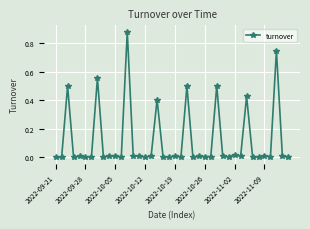

Does the chart display data point markers on the line(s)?

Yes